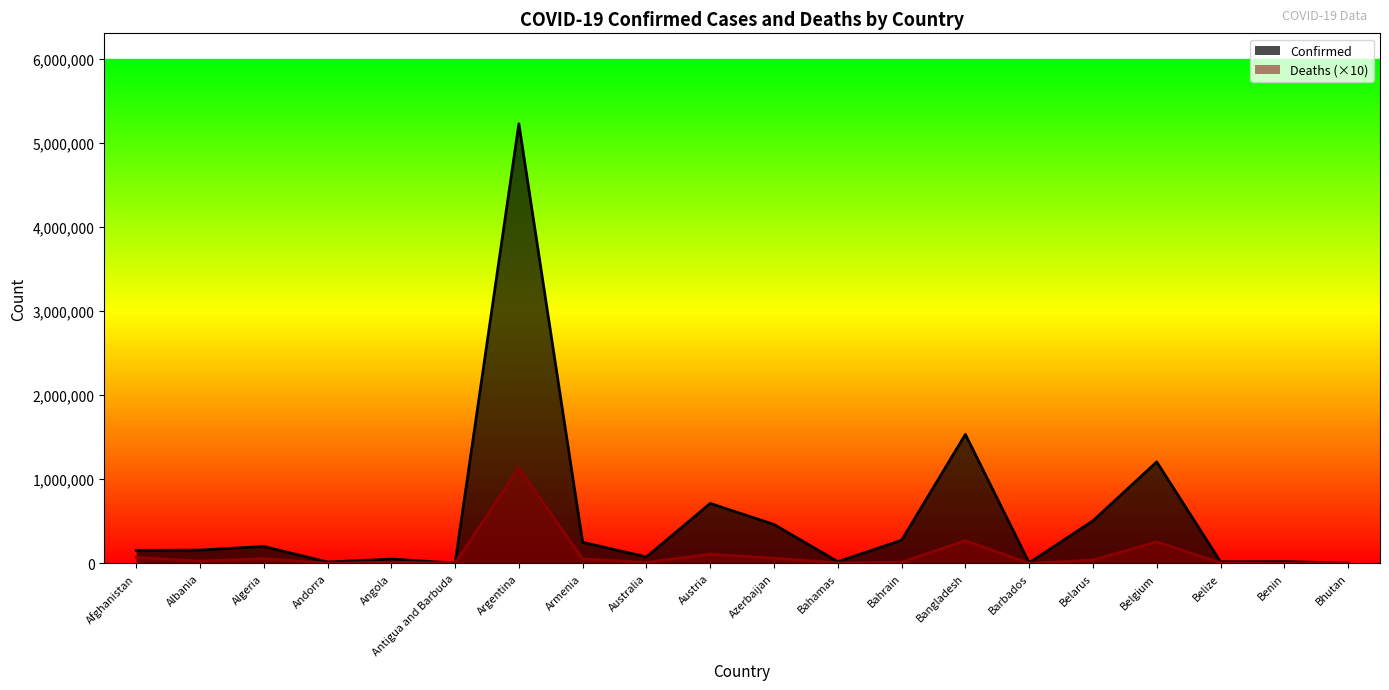

Is it true that Deaths equals 254540 at Belgium?

True